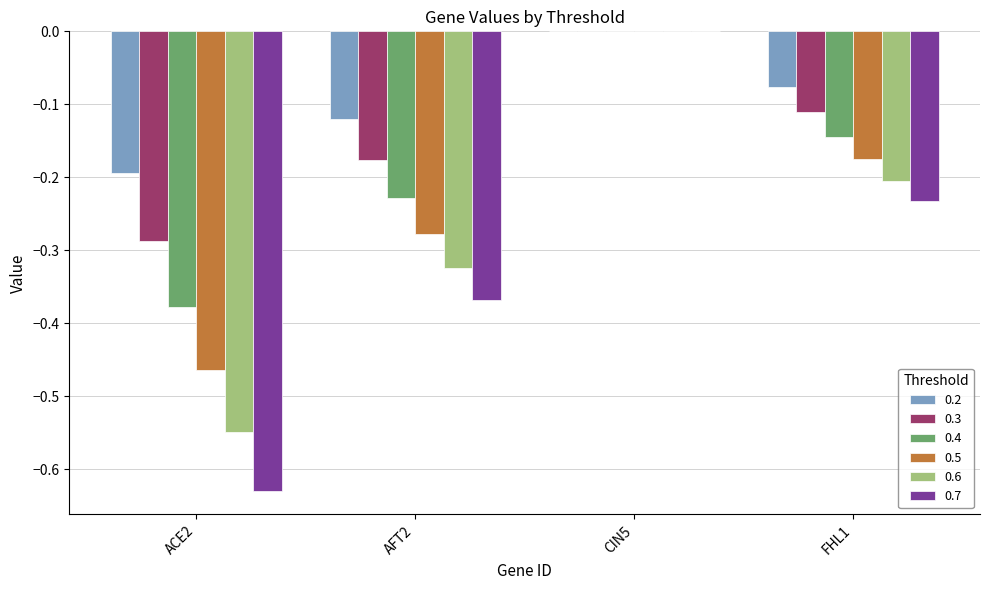

How many data points does each series have?

4